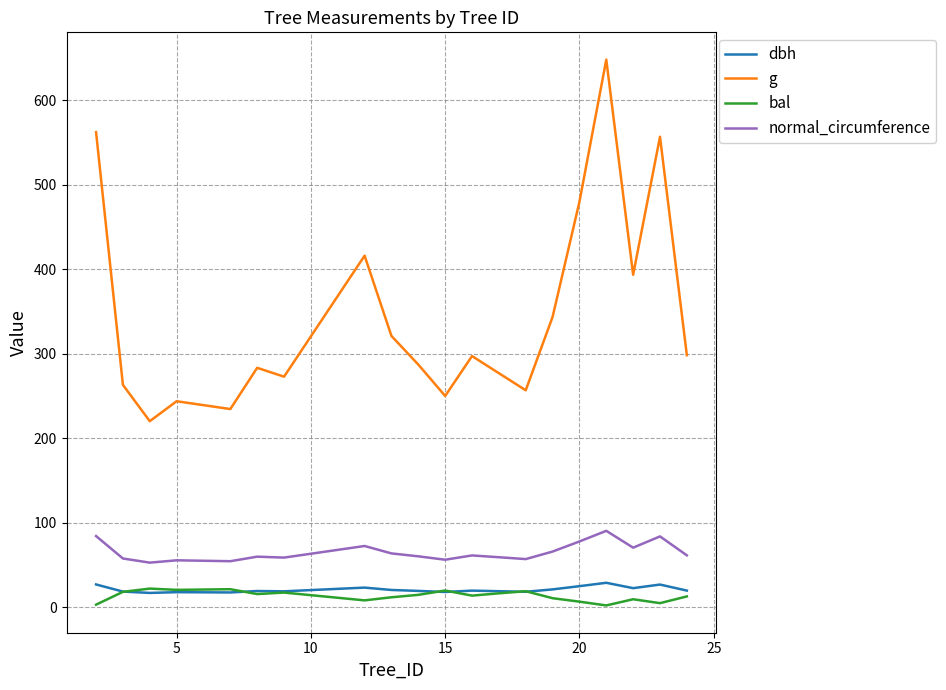

Which series has the widest spread of values?

g